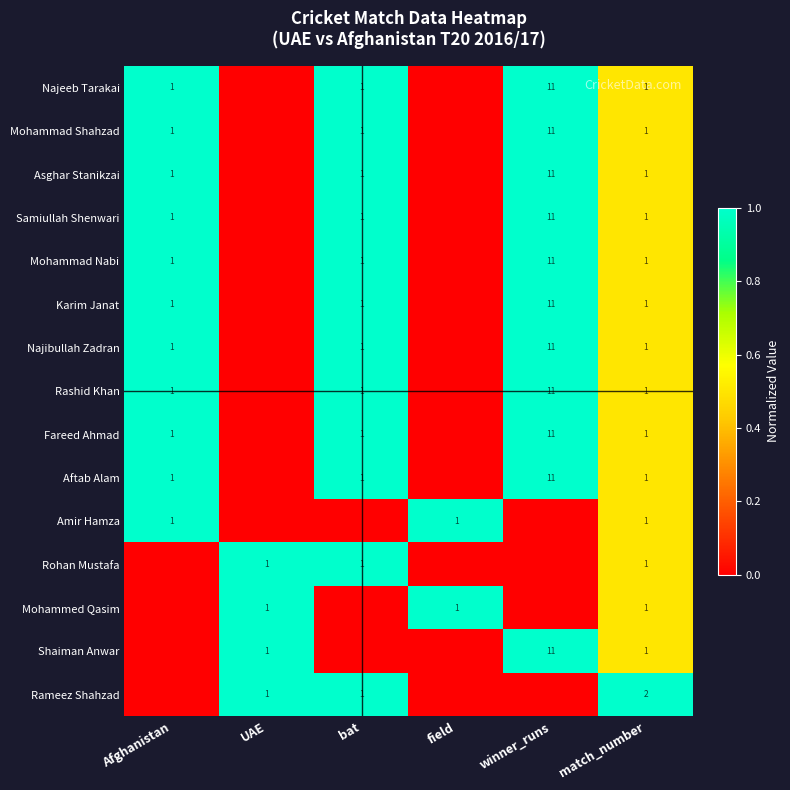

What is the difference between the Karim Janat values at match_number and winner_runs?

10